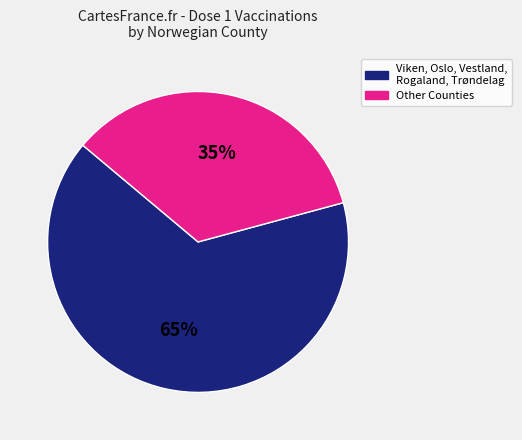

What is the ratio of the value at Viken, Oslo, Vestland, Rogaland, Trøndelag to the value at Other Counties?

1.9